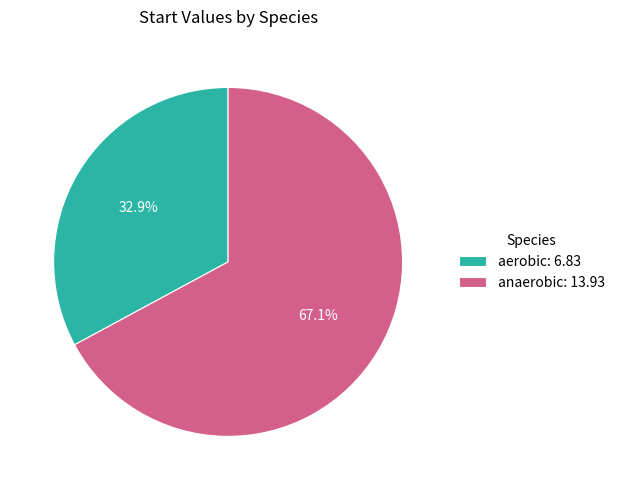

What is the largest slice in the pie chart?

anaerobic